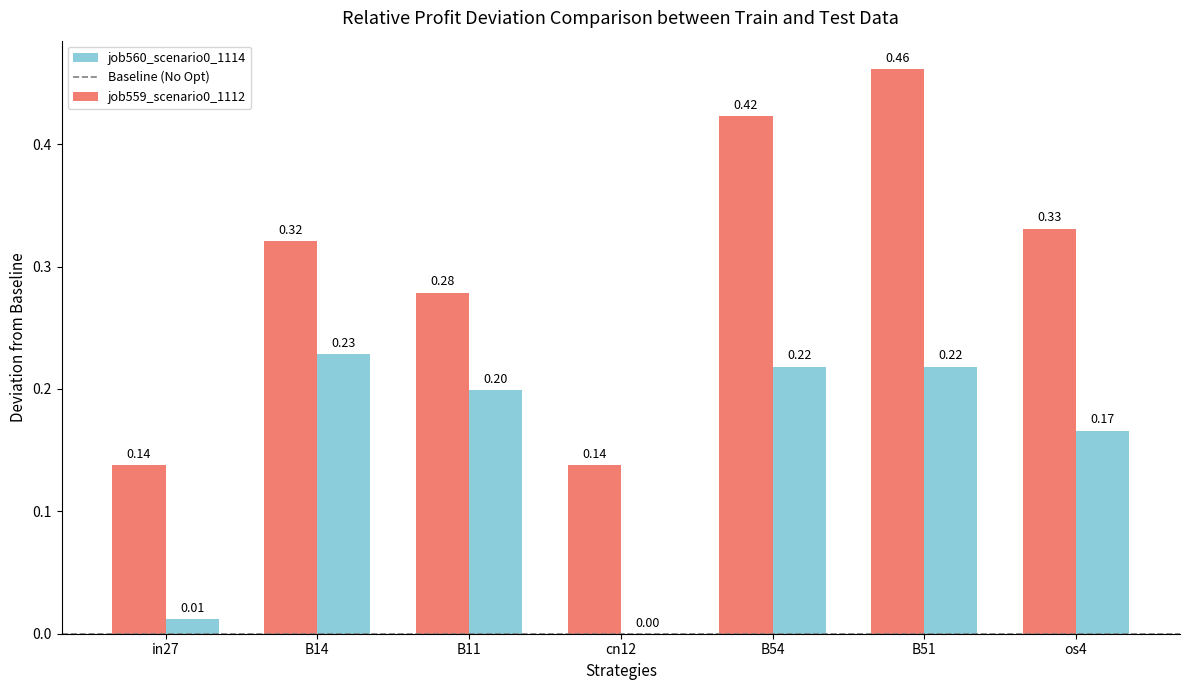

The value of job560_scenario0_1114 at os4 is 0.3. True or false?

False